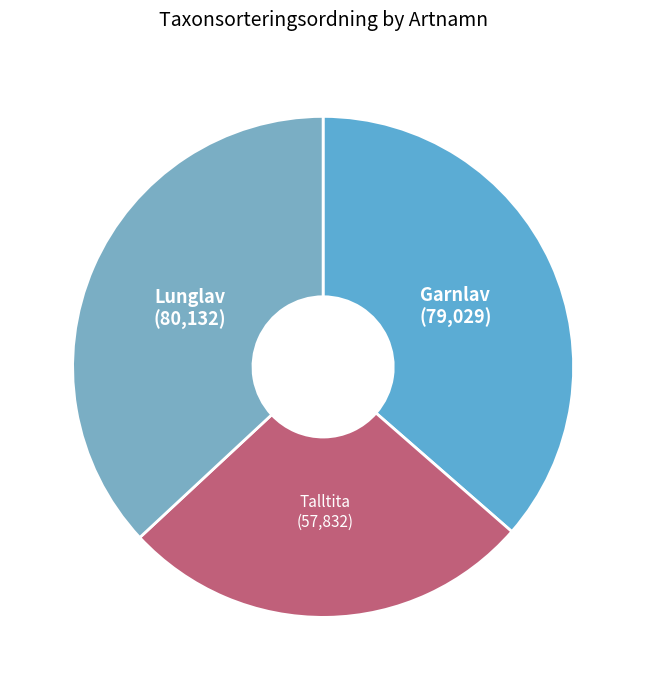

What is the largest slice in the pie chart?

Lunglav